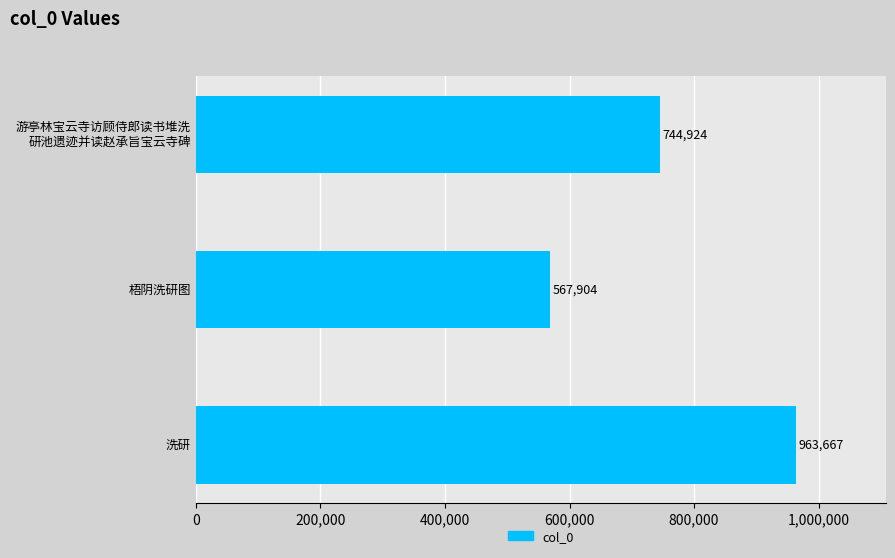

True or false: the data shows 1721322 at 洗研.

False